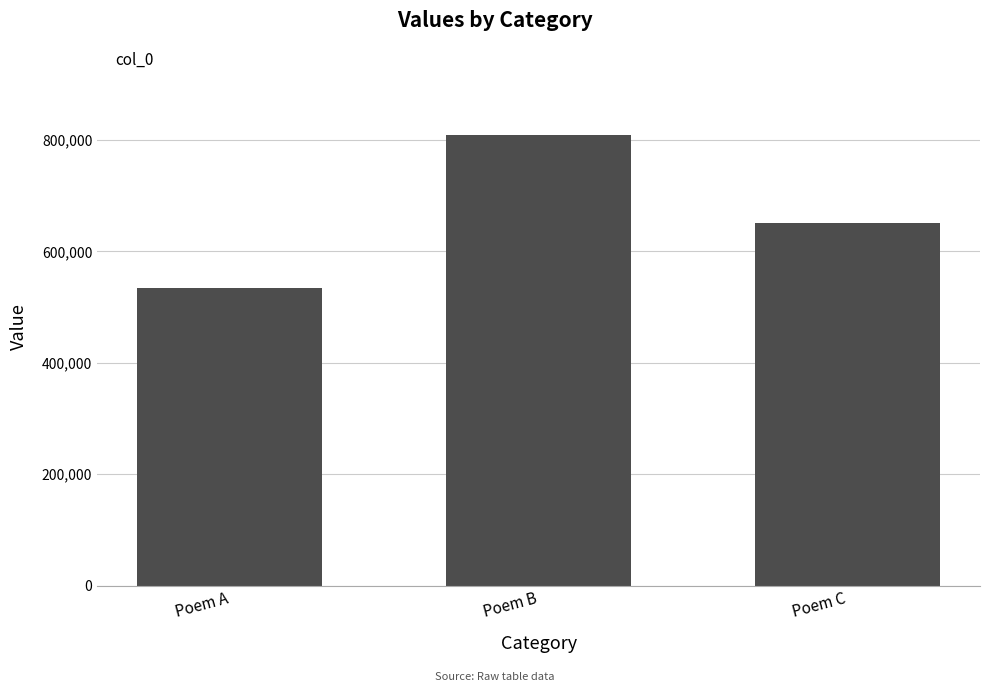

Where is the data nearest to the value 672018?

Poem C